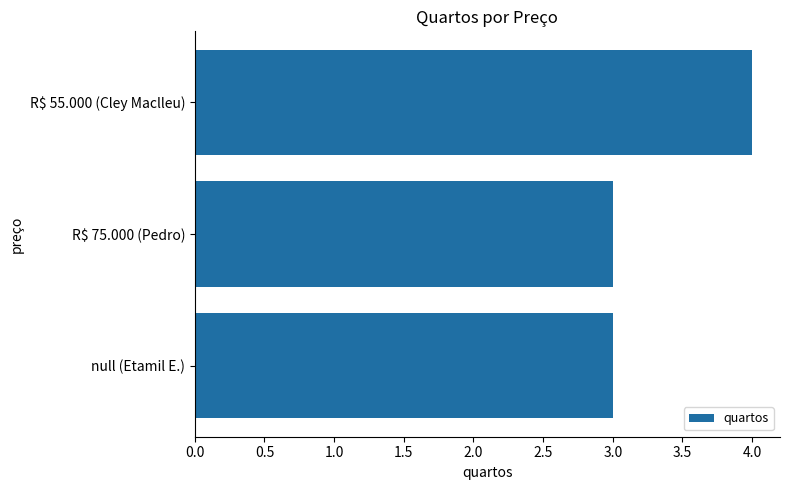

Is it true that the value at R$ 55.000 (Cley Maclleu) is 1?

False